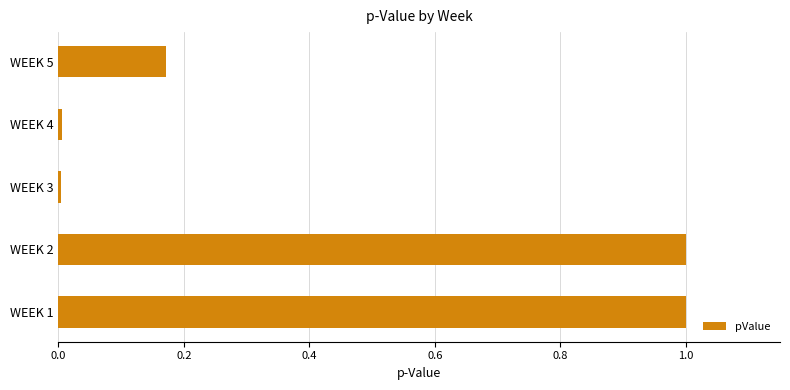

How many bars are there in total?

5